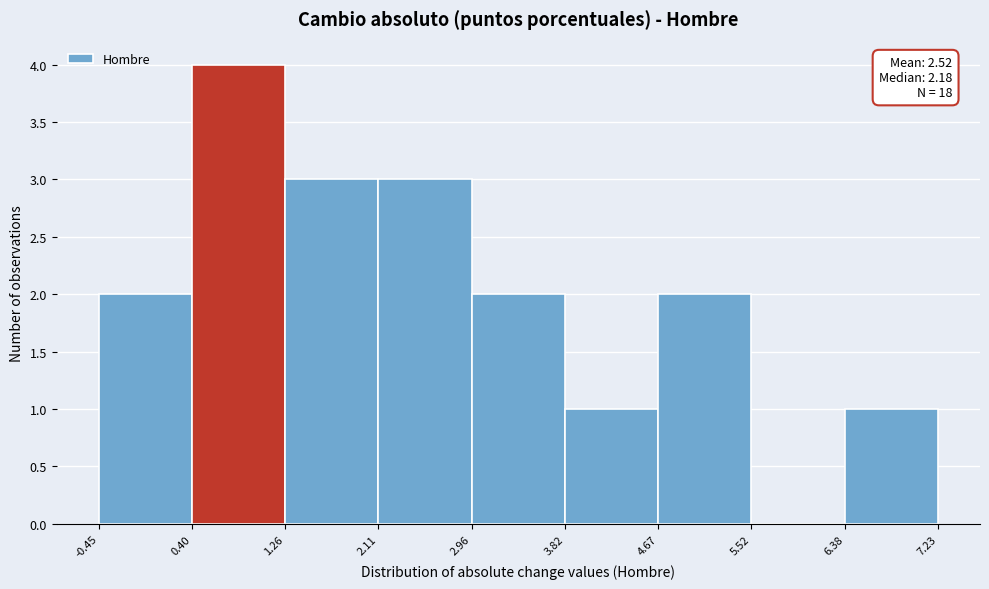

Over which range of the x-axis is the bar tallest?

0.40 to 1.26